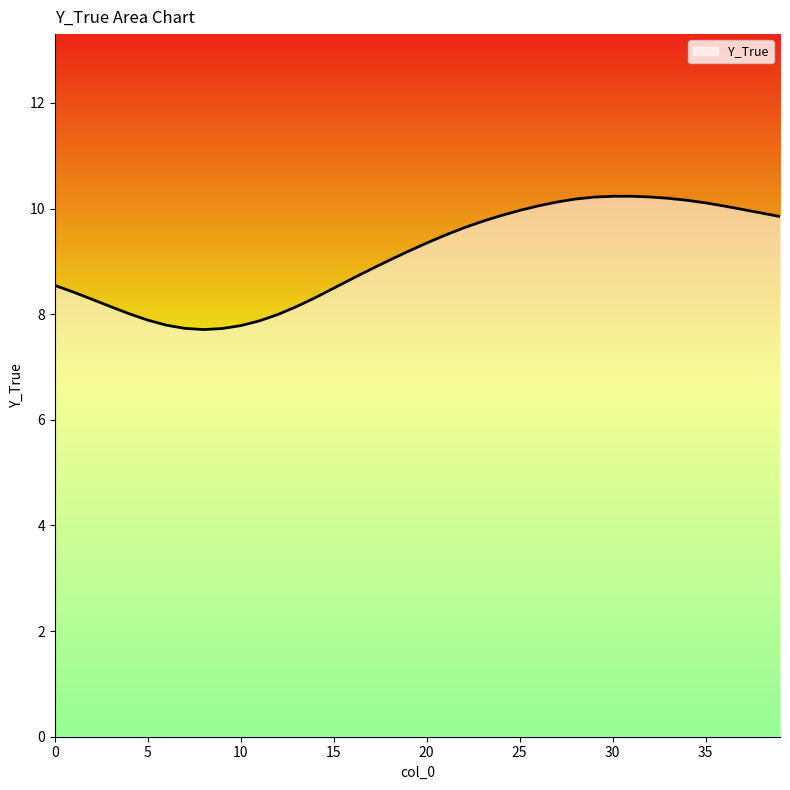

What is the difference between the maximum and minimum values?

2.5